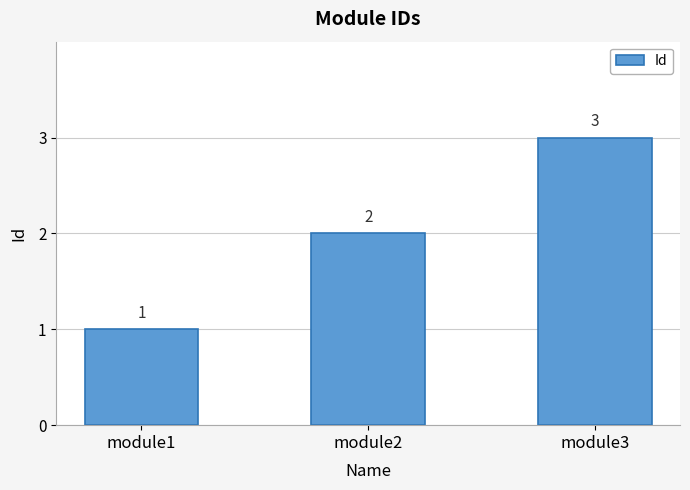

The value at module2 is 1. True or false?

False